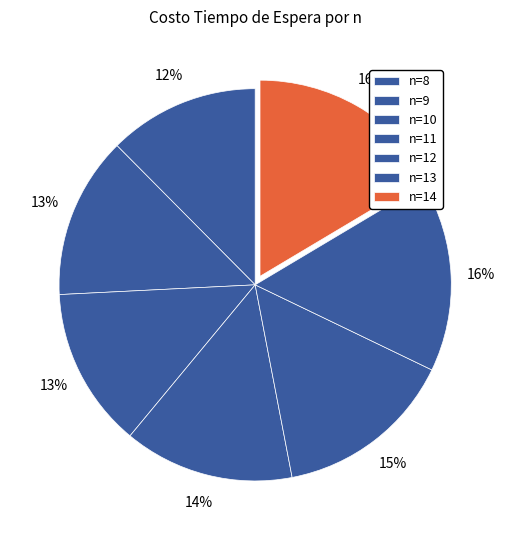

To the nearest percent, what percentage of the pie is n=14?

16%